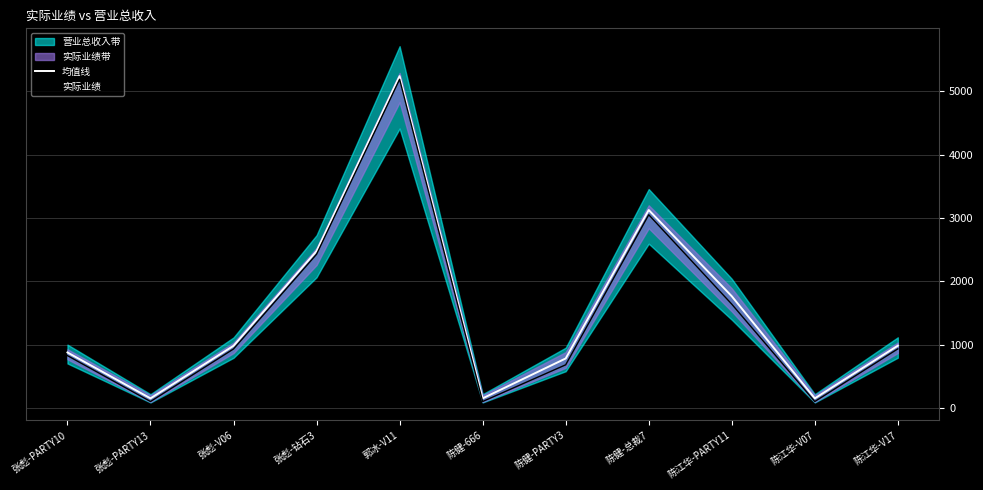

Which series changed the most between 陈江华-PARTY11 and 陈江华-V07?

均值线